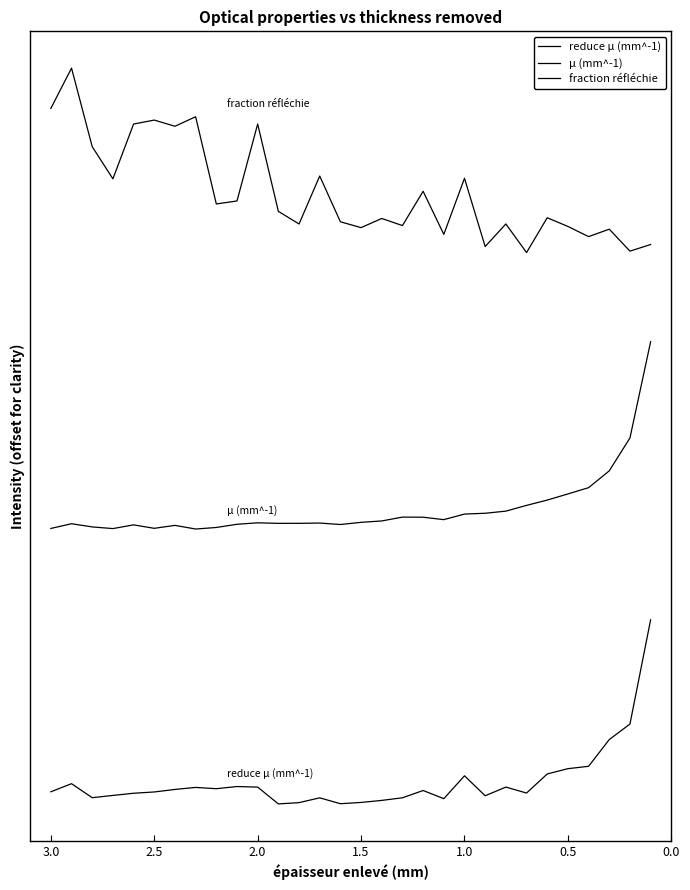

What is the spread (max minus min) of values at 3.0?

28.9